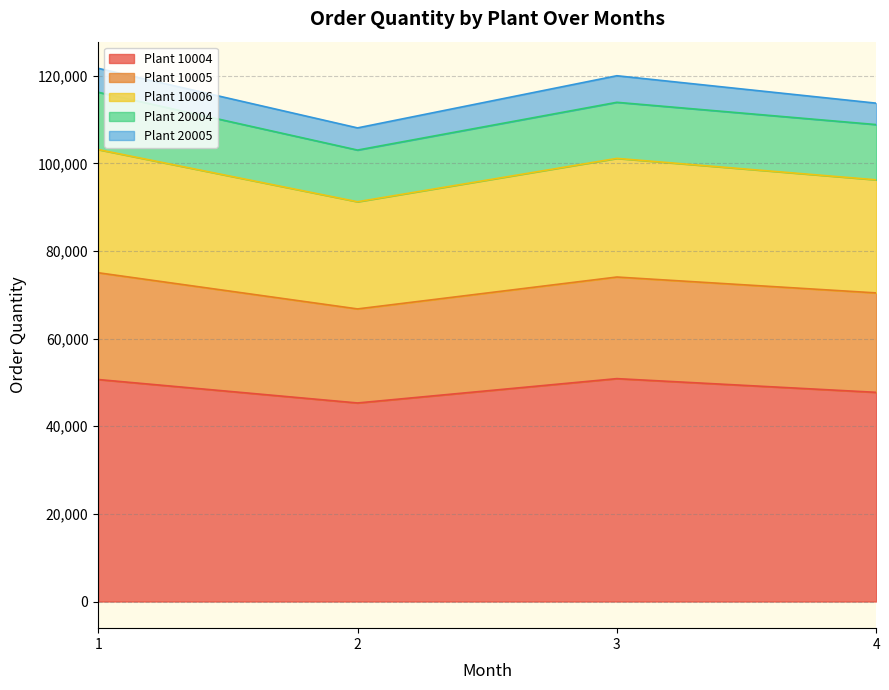

At which category is the sum across all series the highest?

1